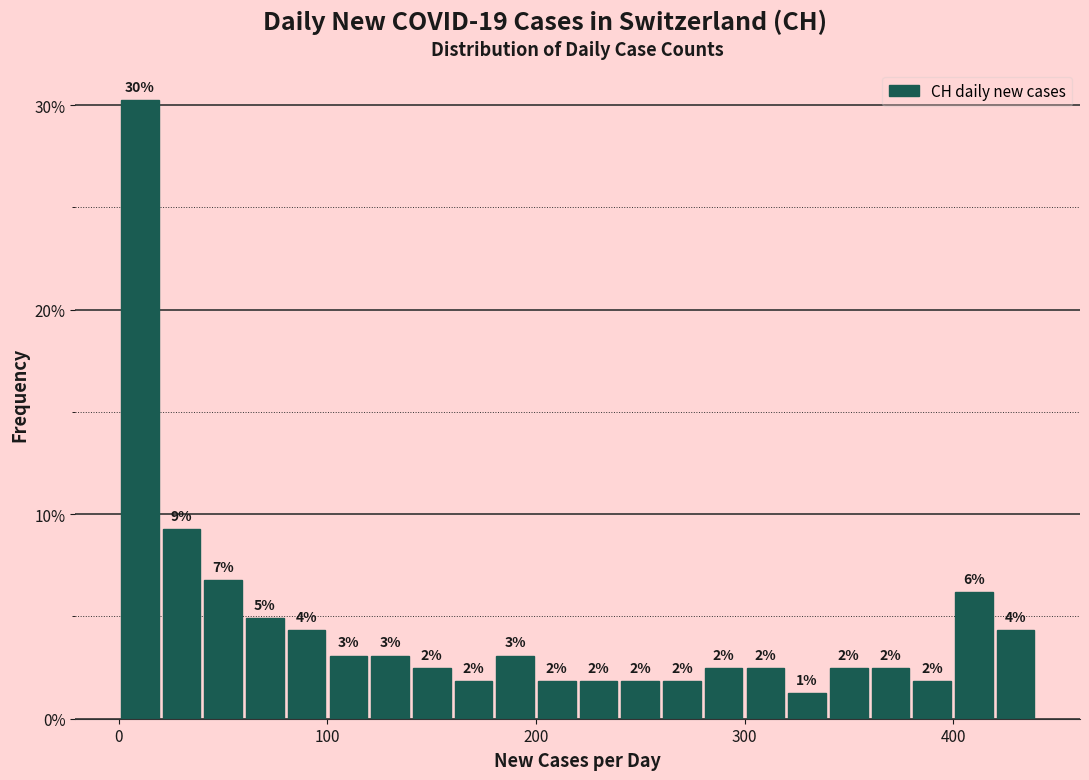

Around what value on the x-axis is the tallest bar? Give the approximate position of its centre, as read against the axis.

10